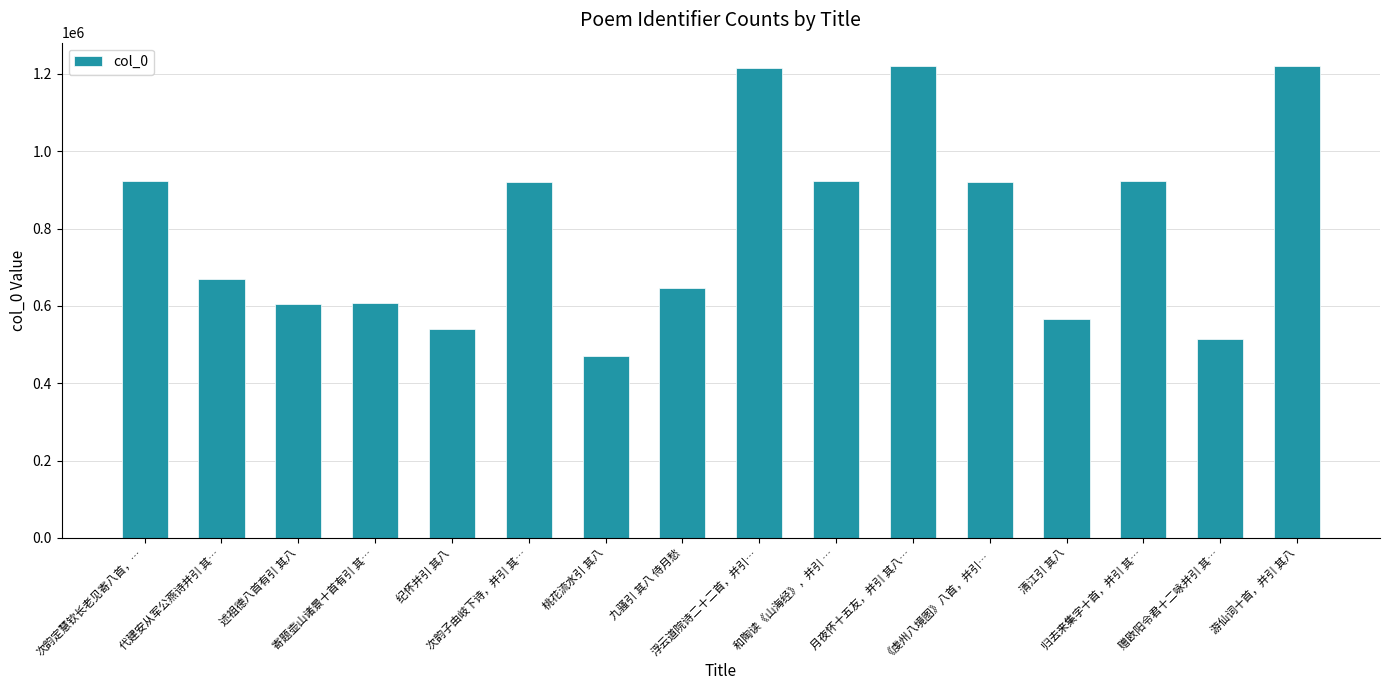

What is the label of the 6th bar from the right?

月夜怀十五友，并引 其八…